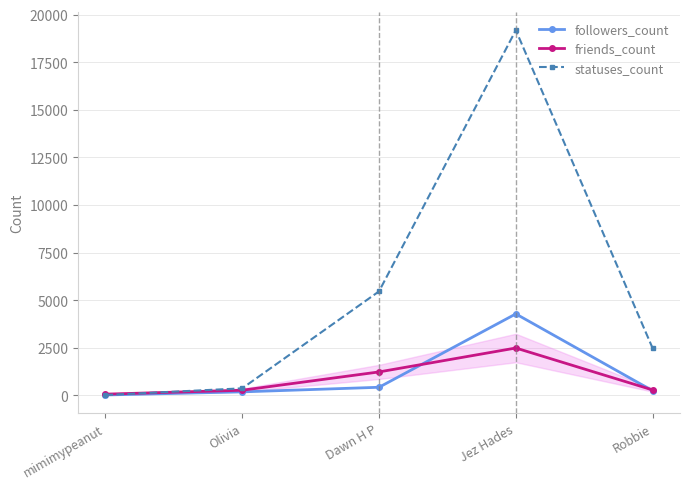

Is the value of statuses_count at Jez Hades greater than the value of friends_count at Jez Hades?

Yes